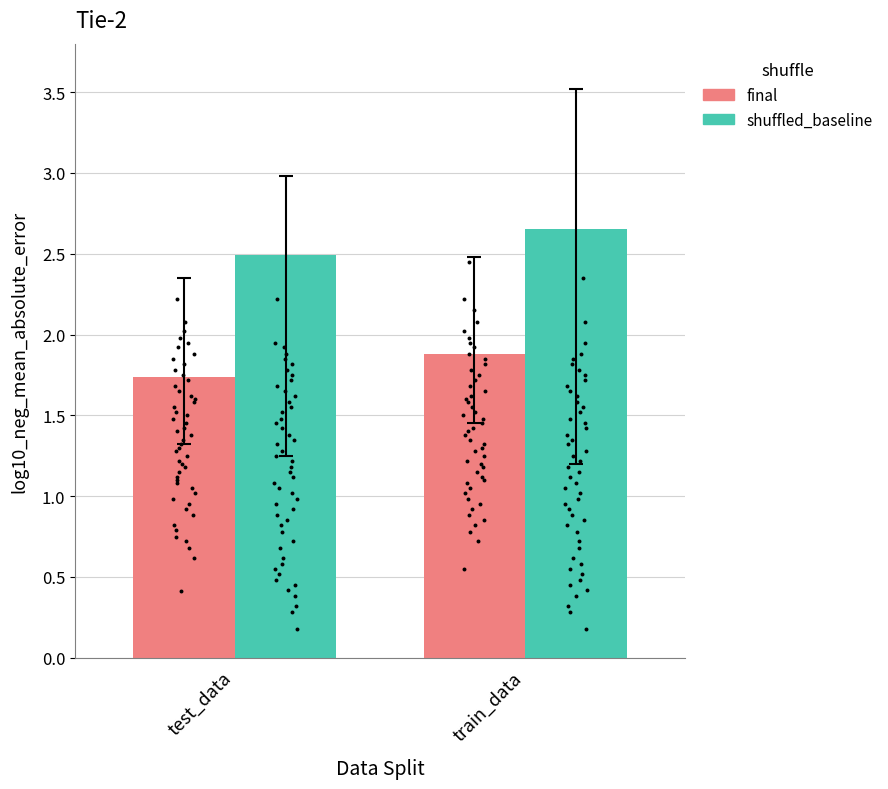

Is the value of final at test_data greater than the value of shuffled_baseline at train_data?

No